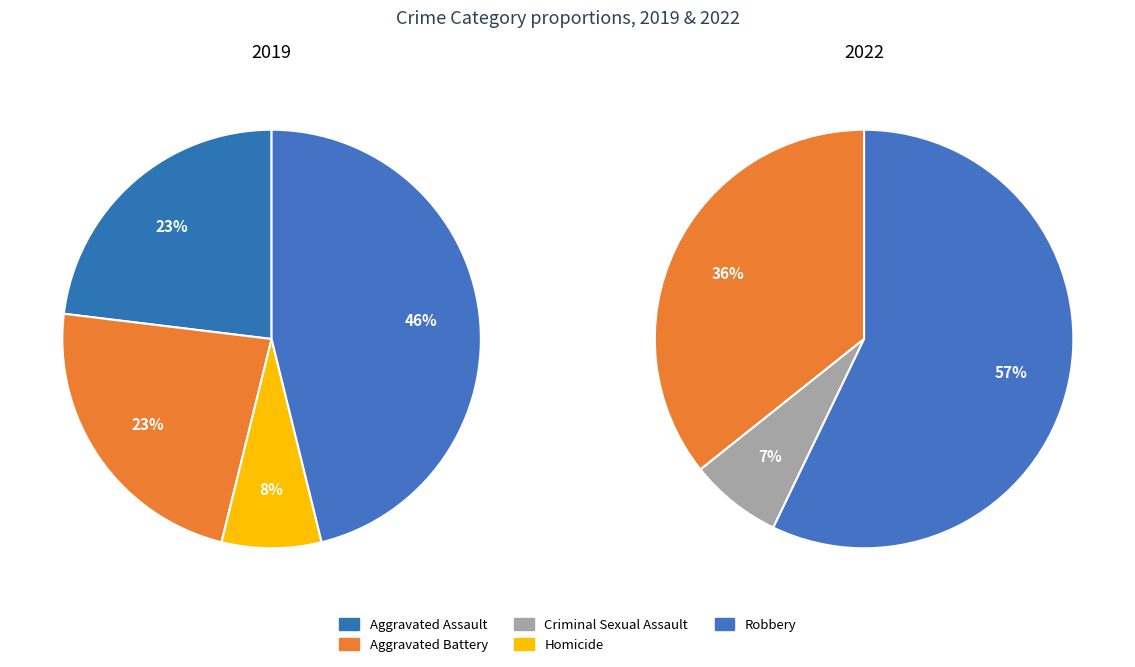

Which slice is the largest?

Robbery